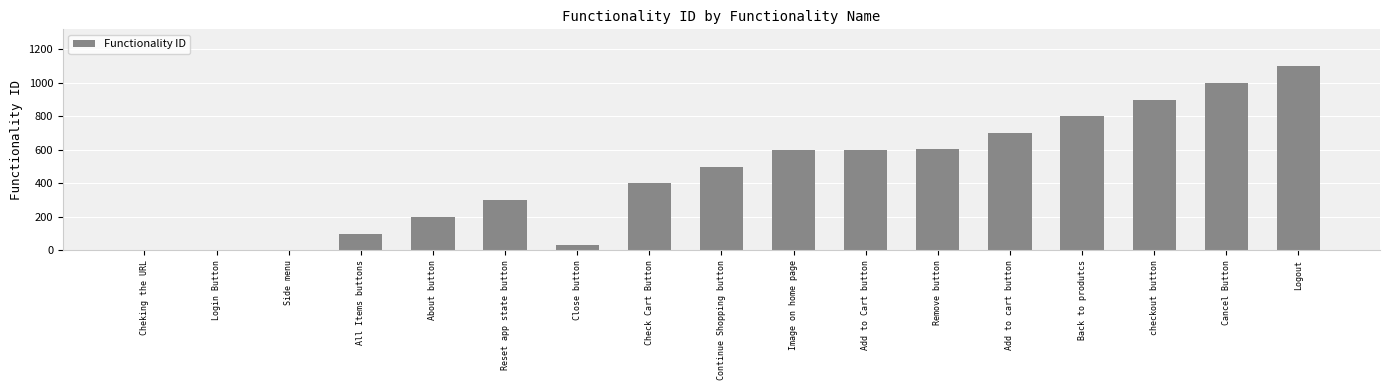

Between All Items buttons and Reset app state button, which is larger?

Reset app state button